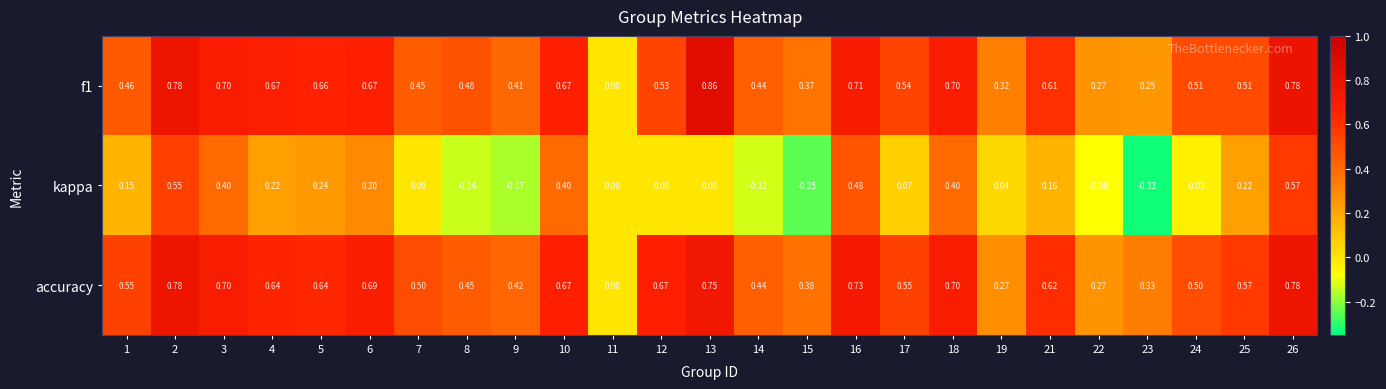

Which series has the largest total across all categories?

accuracy